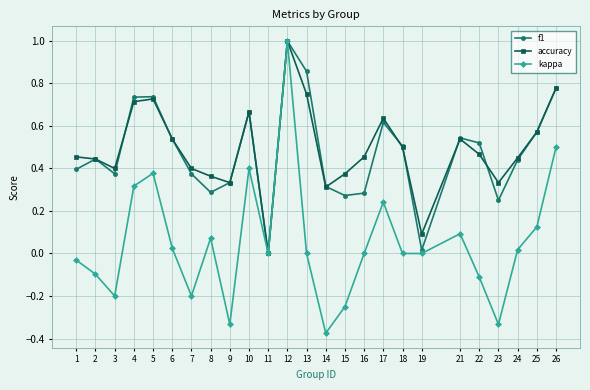

The value of kappa at 4 is 0.3. True or false?

True